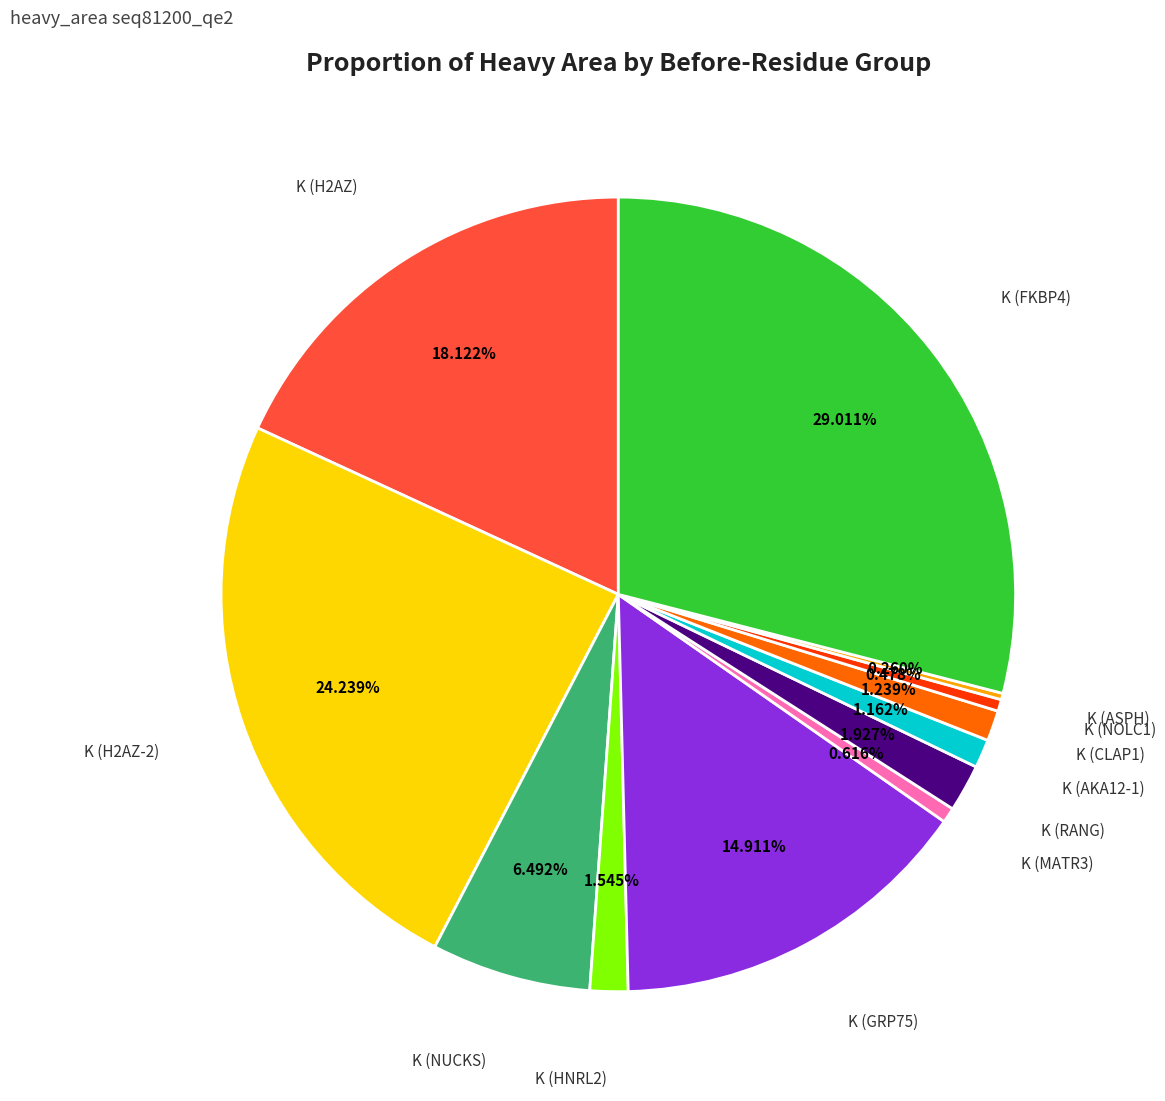

Does any single category account for the majority?

No